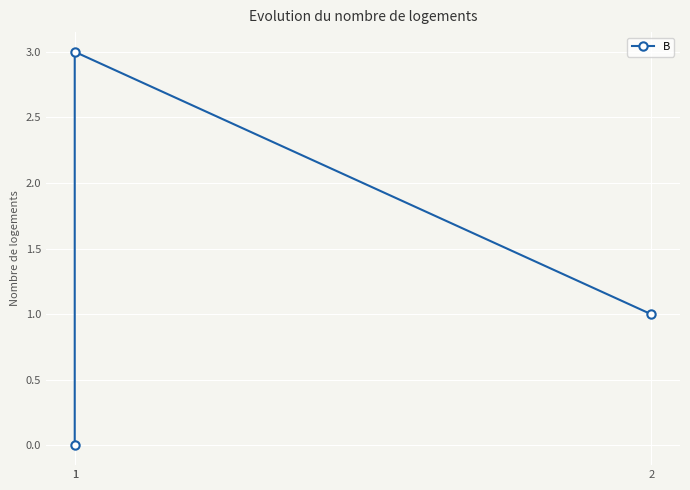

How many lines are shown in the chart?

1